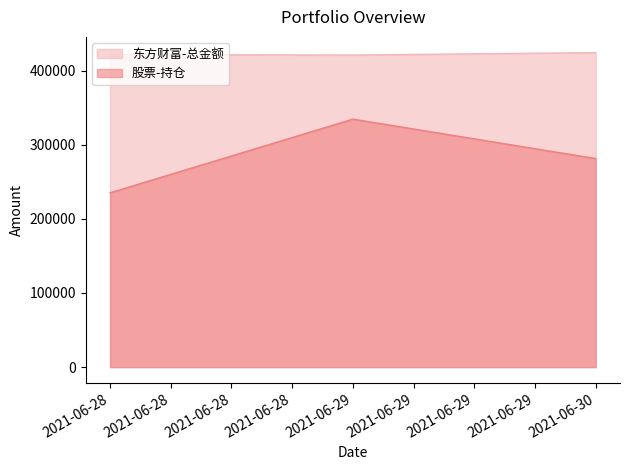

True or false: 东方财富-总金额 has a value of 665912.2 at 2021-06-29.

False